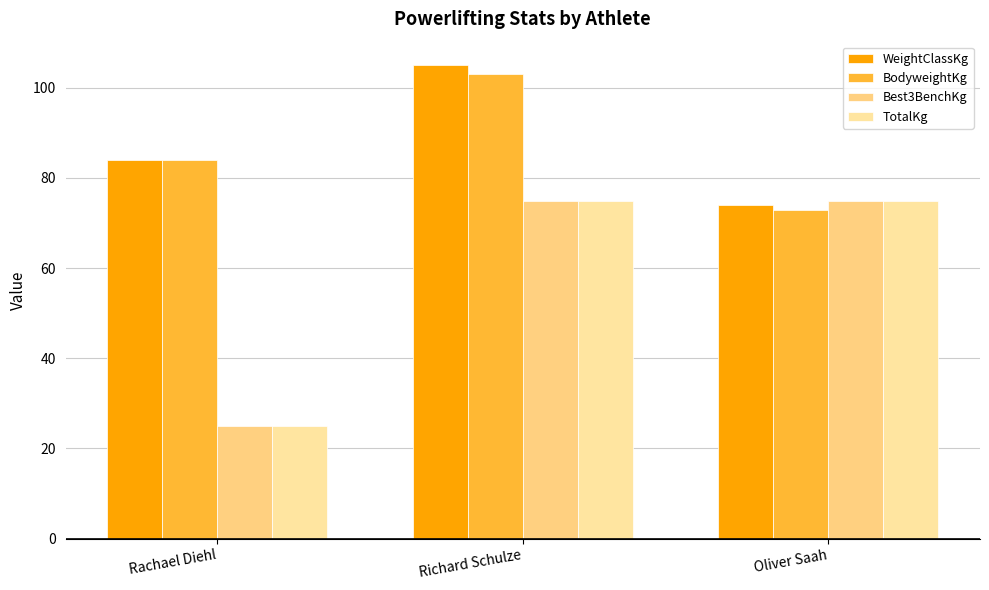

List the labels in order of BodyweightKg value, largest first.

Richard Schulze, Rachael Diehl, Oliver Saah